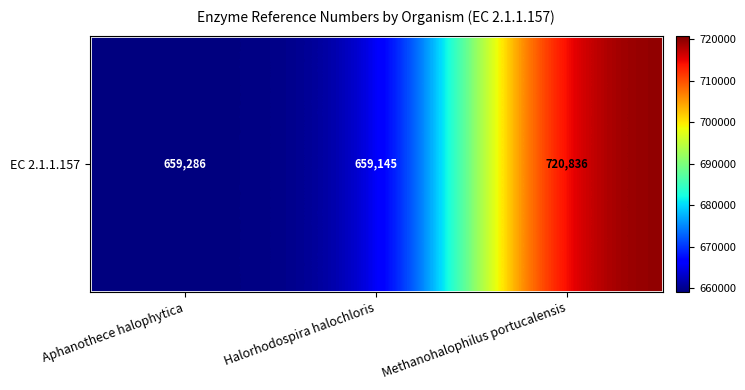

True or false: the data shows 1282206 at Methanohalophilus portucalensis.

False